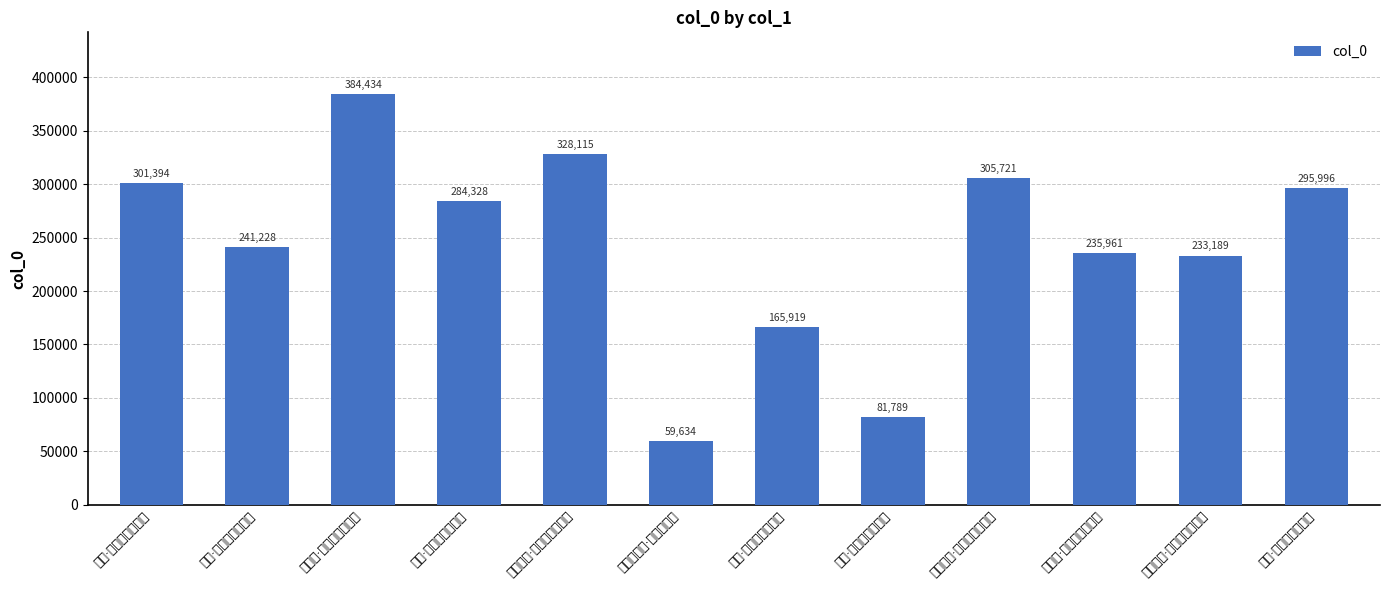

What is the value of the 10th bar from the left?

235961